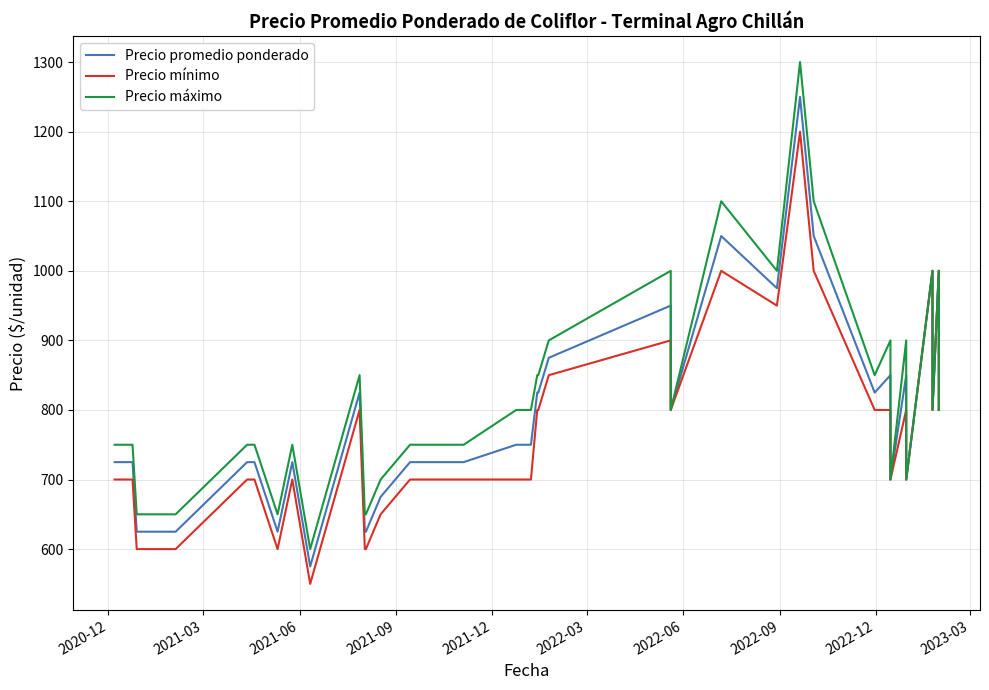

Reading right to left, transcribe all the data shown in this chart.

Precio promedio ponderado: 800	1000	800	1000	700	850	700	850	825	1050	1250	975	1050	800	950	875	825	825	750	750	750	750	725	725	725	725	675	625	625	825	575	725	625	725	725	625	625	725	725	725
Precio mínimo: 800	1000	800	1000	700	800	700	800	800	1000	1200	950	1000	800	900	850	800	800	700	700	700	700	700	700	700	700	650	600	600	800	550	700	600	700	700	600	600	700	700	700
Precio máximo: 800	1000	800	1000	700	900	700	900	850	1100	1300	1000	1100	800	1000	900	850	850	800	800	800	800	750	750	750	750	700	650	650	850	600	750	650	750	750	650	650	750	750	750